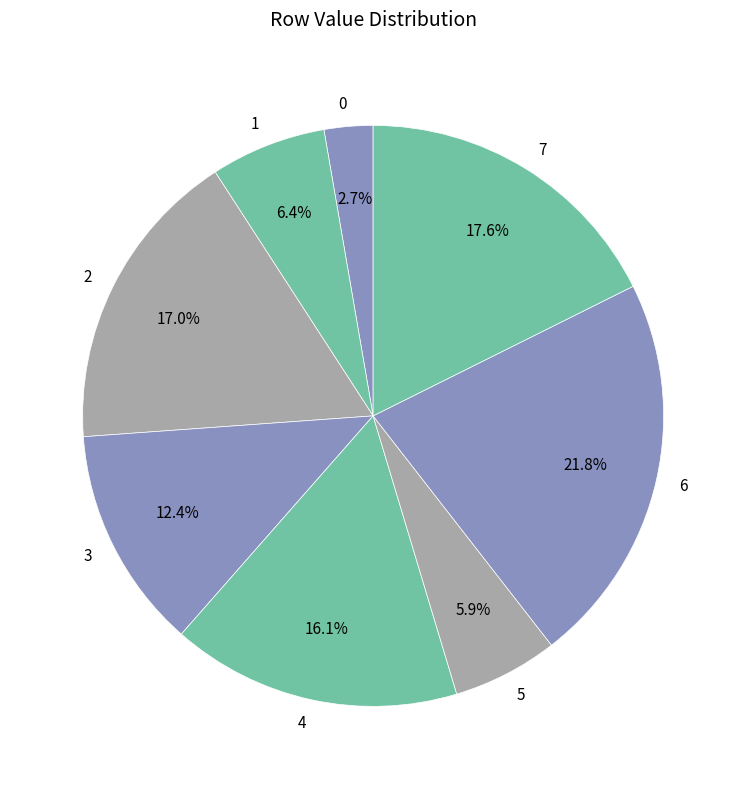

What is the largest slice in the pie chart?

6